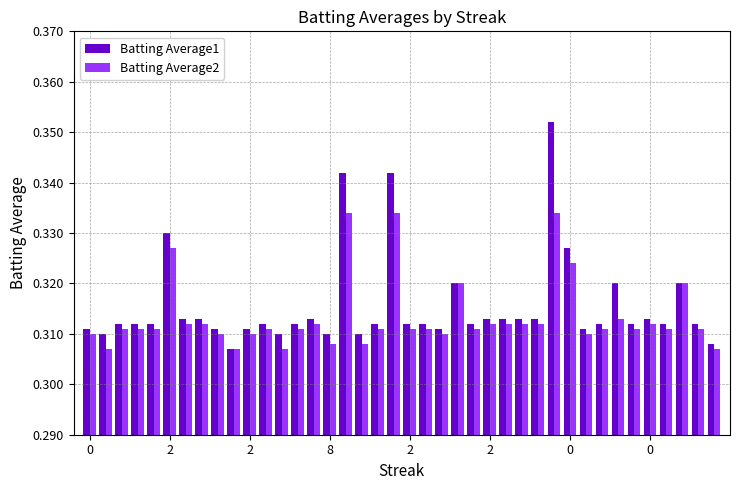

How many bars are there in total?

80